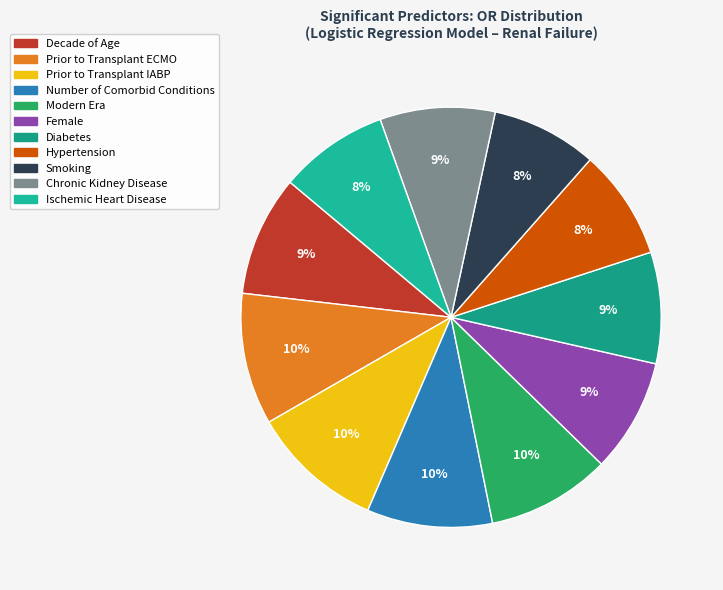

To the nearest percent, what is the combined percentage of Decade of Age and Female?

18%